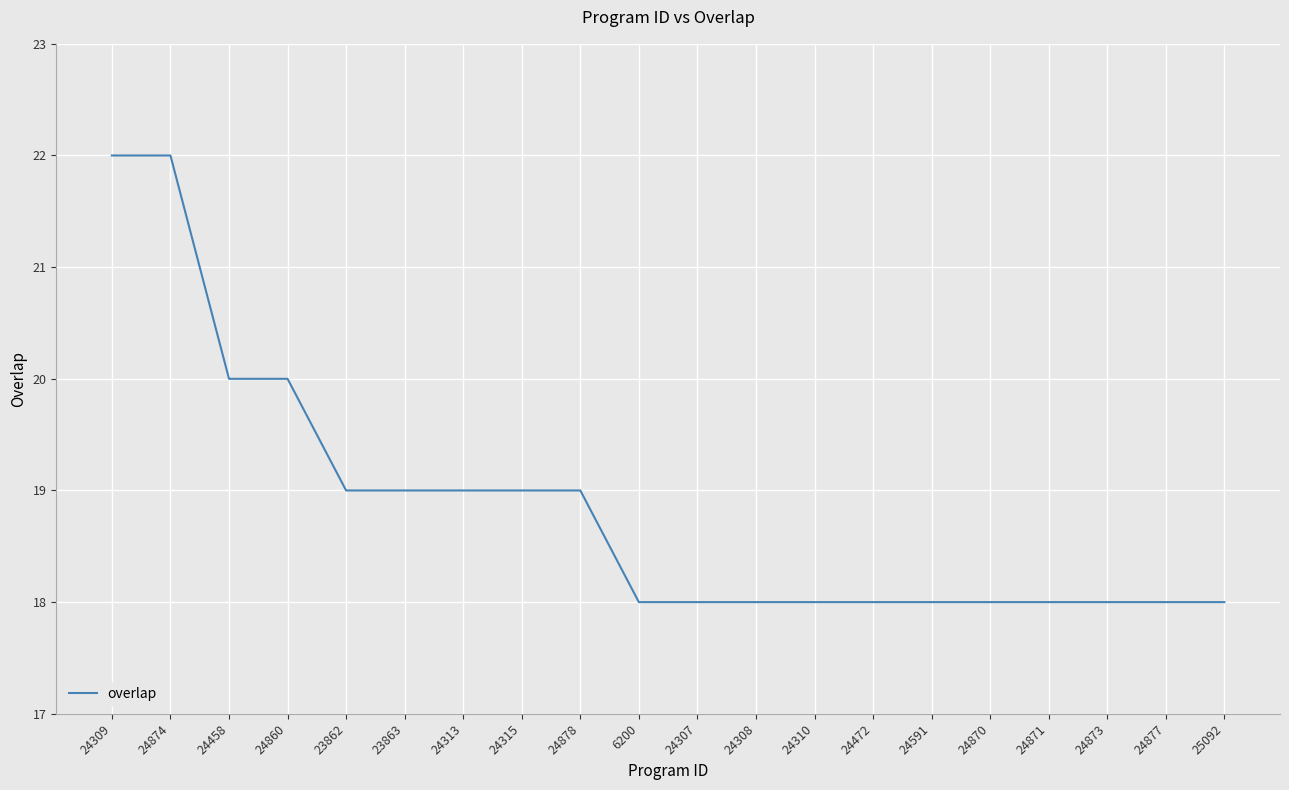

The value at 24308 is 18. True or false?

True